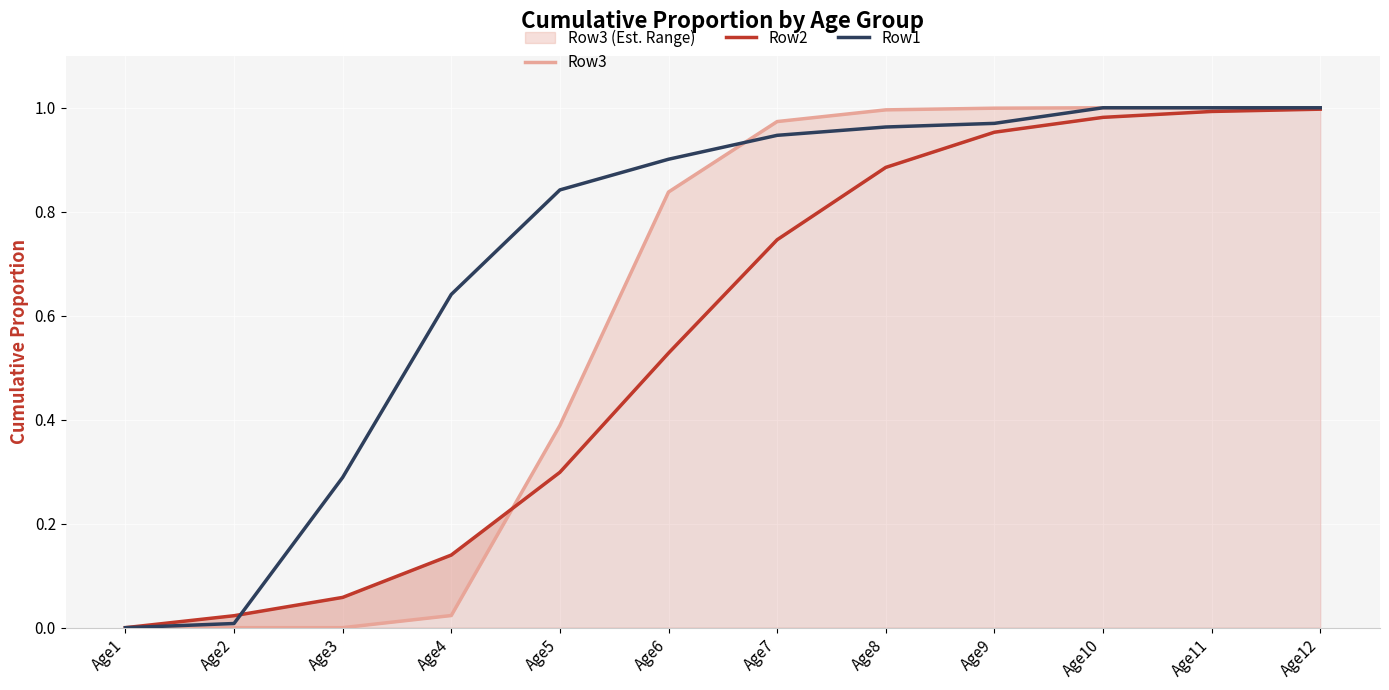

How many data points in Row2 are above 0?

11